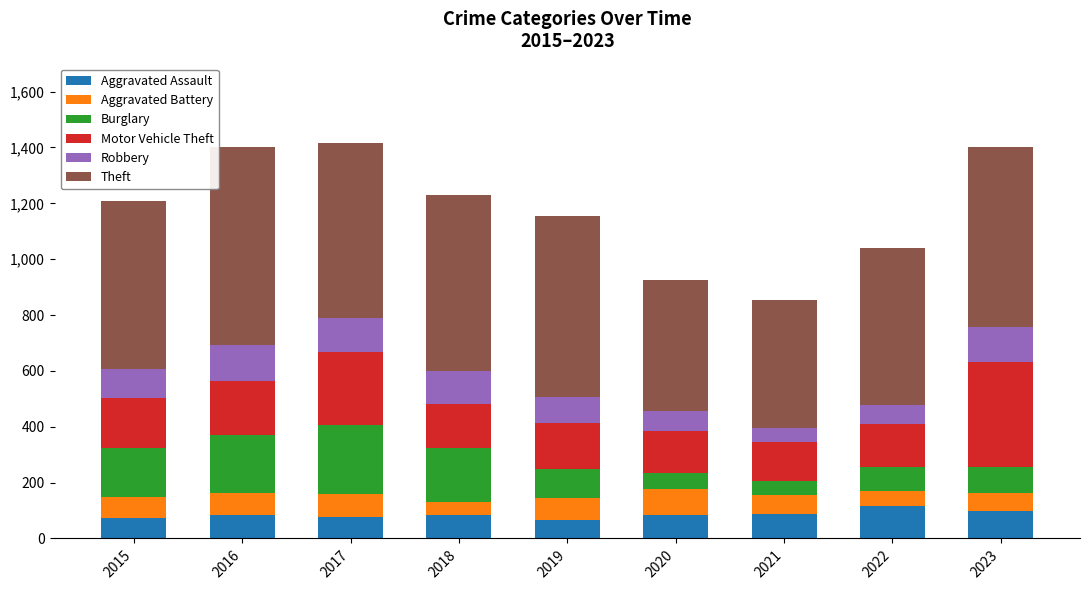

What is the difference between the maximum and minimum values in the Aggravated Assault series?

50